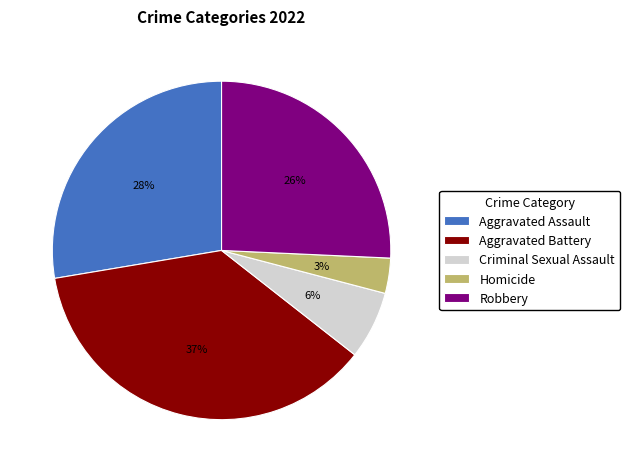

Combined, do Criminal Sexual Assault and Aggravated Assault account for over 50%?

No